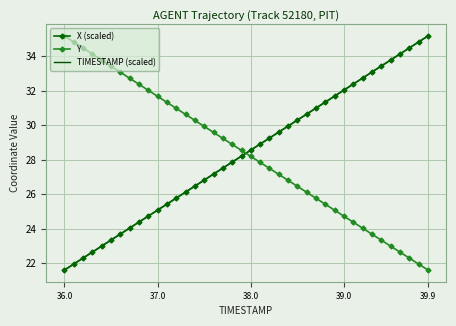

What is the maximum value for Y?

35.2